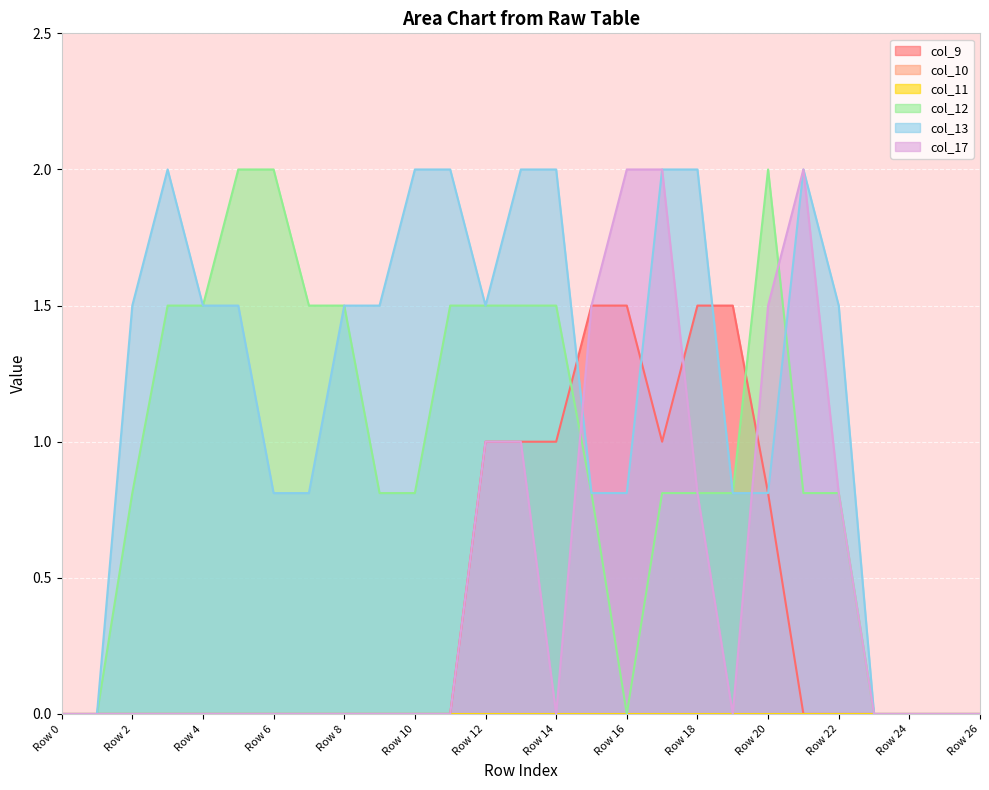

True or false: col_12 has more than 0 points higher than both neighbors.

True